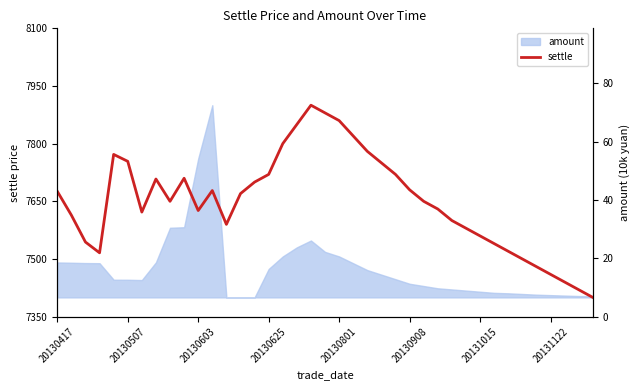

How many points are higher than both their immediate neighbors (excluding endpoints)?

5